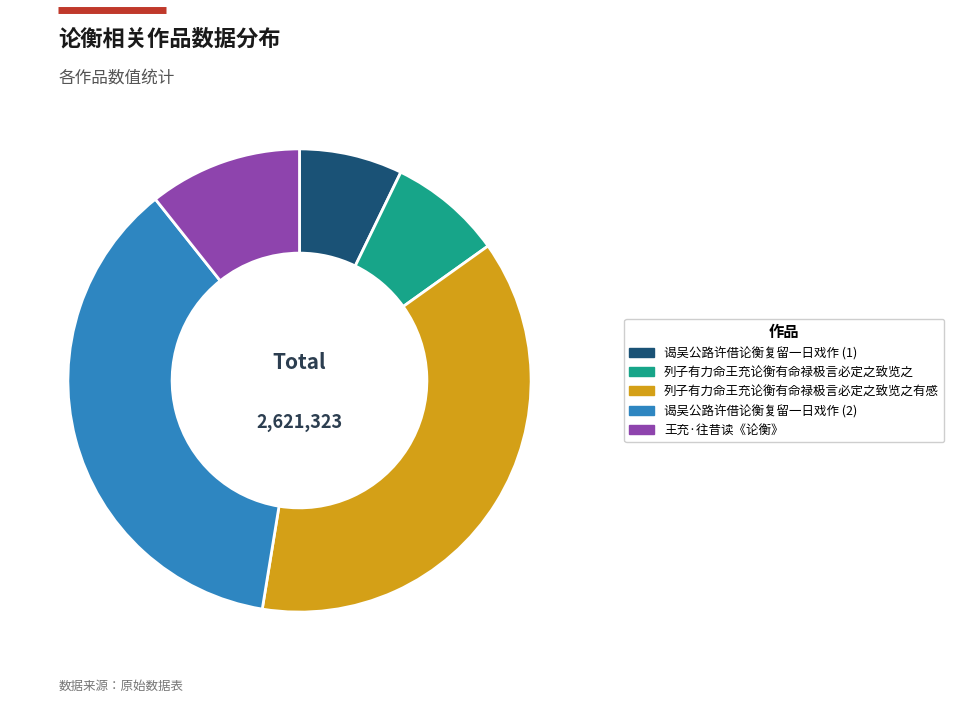

True or false: 王充·往昔读《论衡》 accounts for 1% of the total.

False